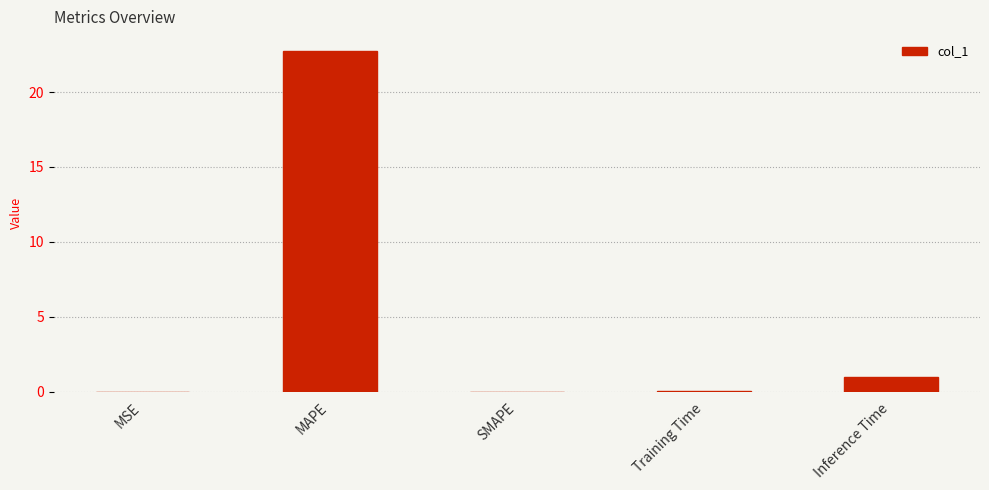

What is the sum of the values at MAPE and SMAPE?

22.7